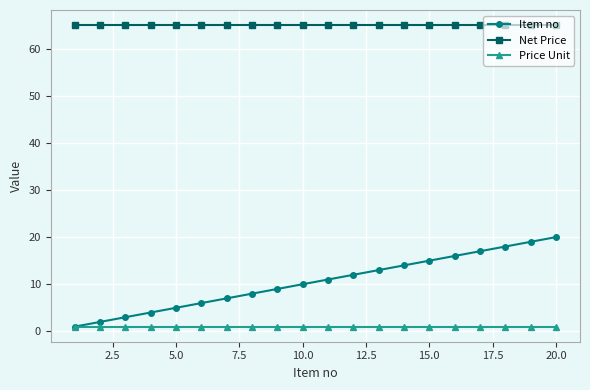

Which series has the largest range (max minus min)?

Item no